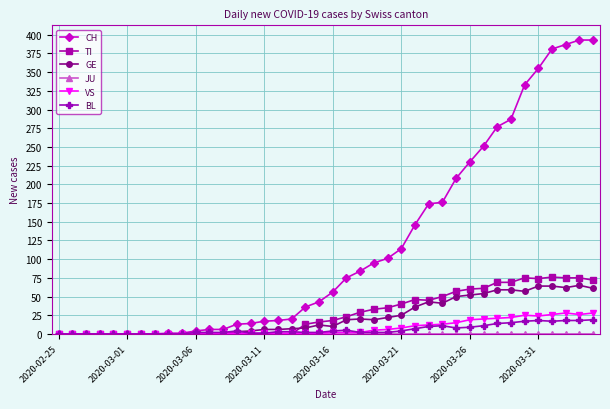

What is the value of the BL point at the 17th from the left?

3